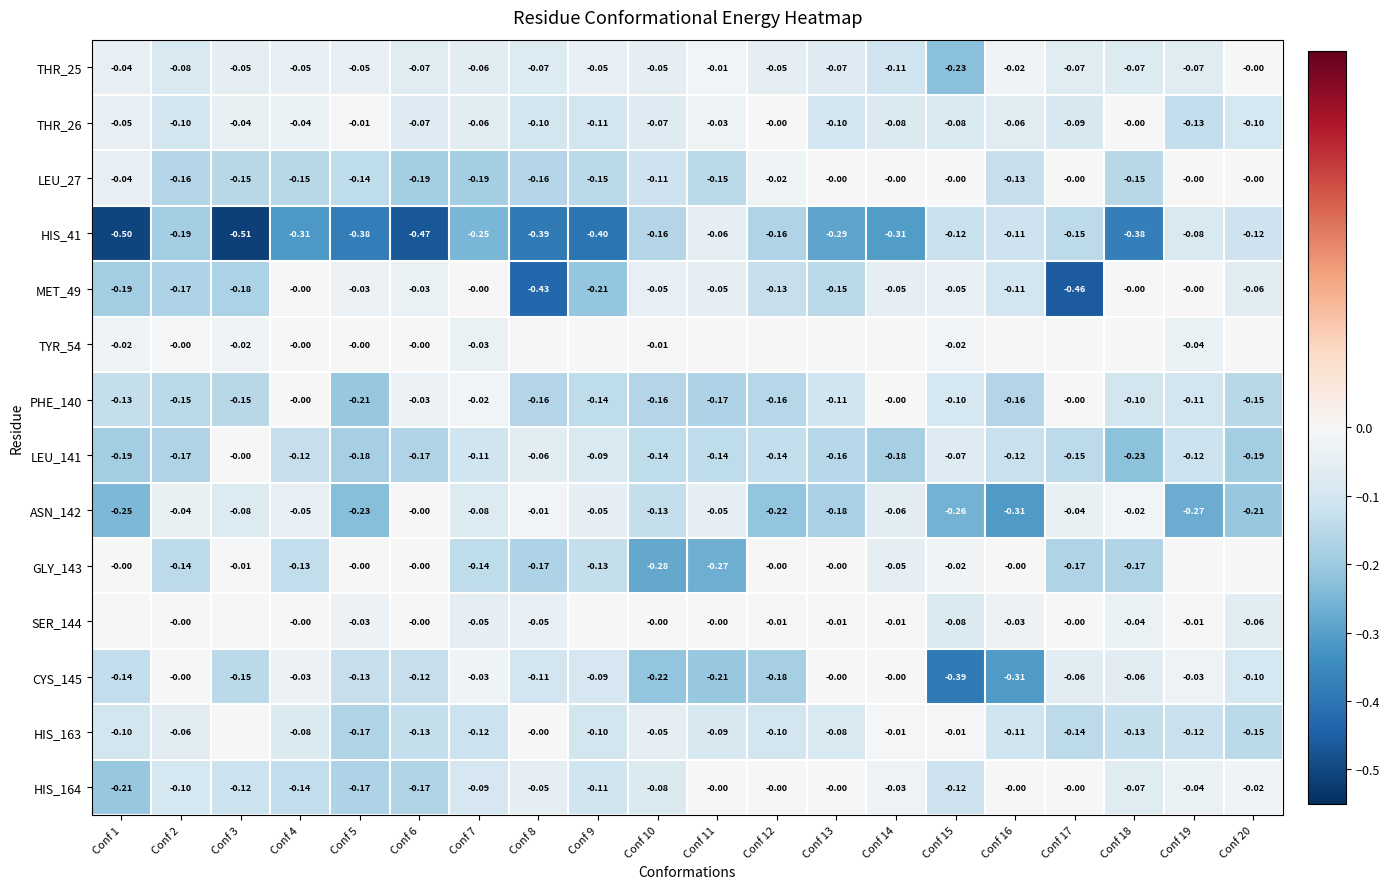

Between Conf 10 and Conf 3, which is larger?

Conf 10